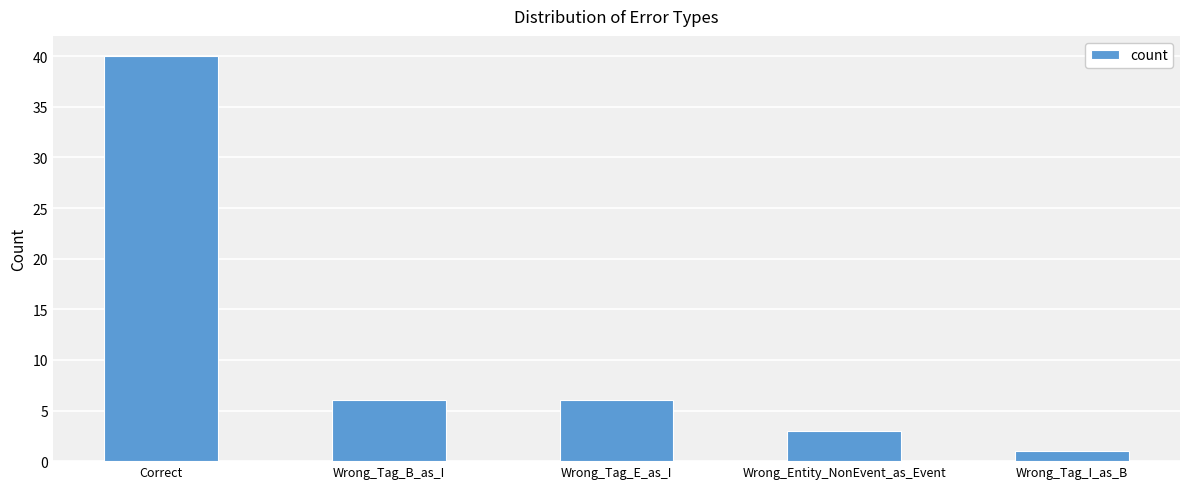

What position from the left is Correct?

1